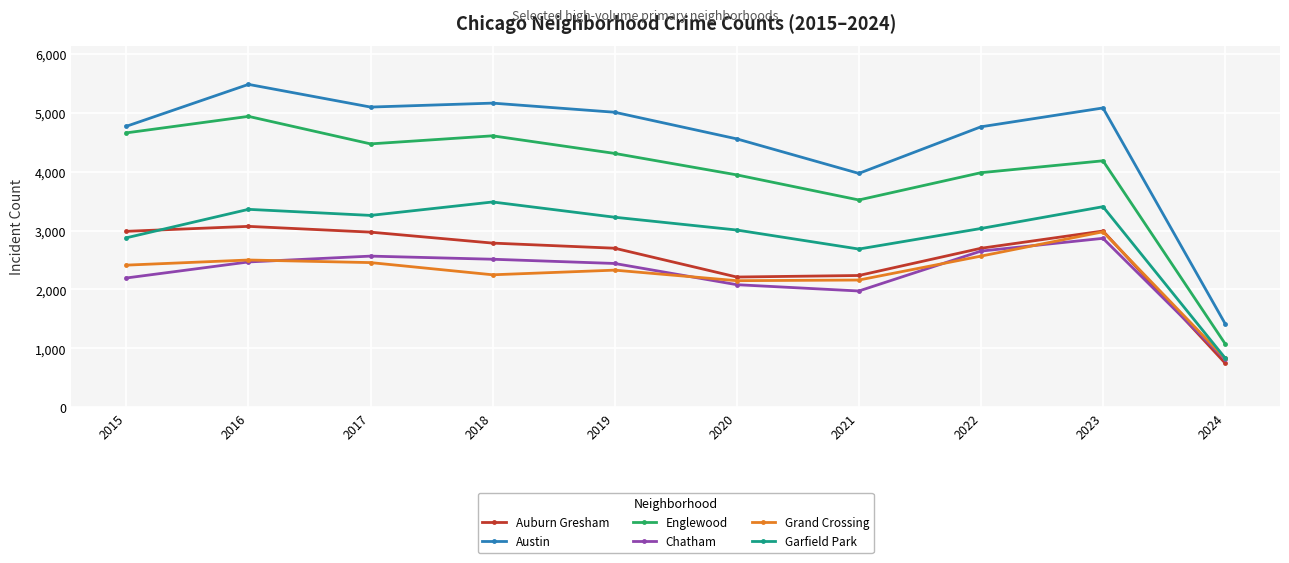

What is the value of the Austin point at the 8th from the left?

4761